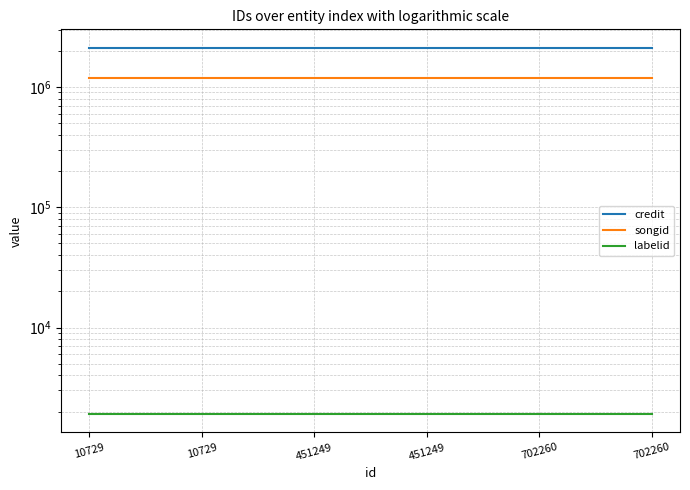

Does the chart display data point markers on the line(s)?

No